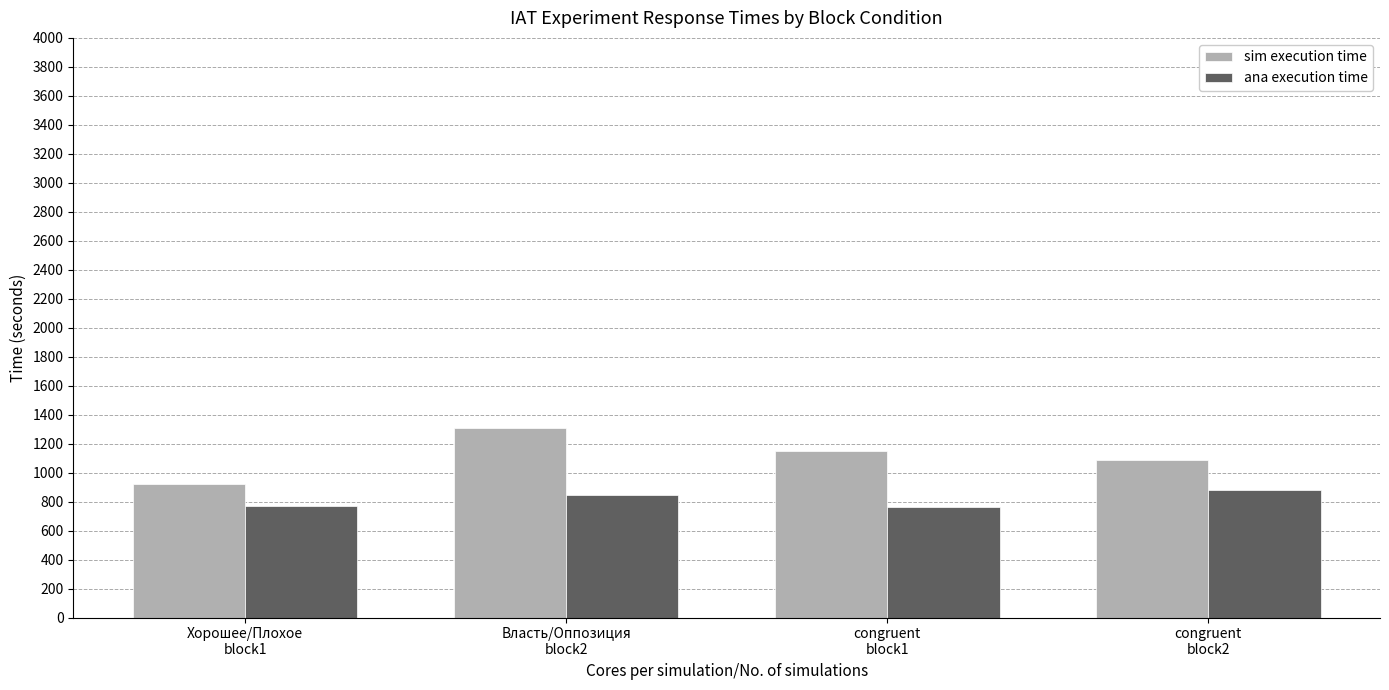

The sim execution time series shows 1890.0 at Власть/Оппозиция
block2. True or false?

False